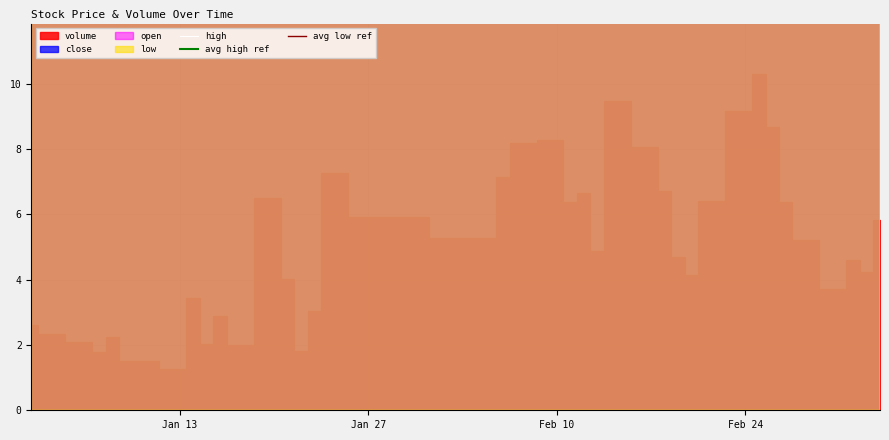

True or false: high and open cross at least once.

False